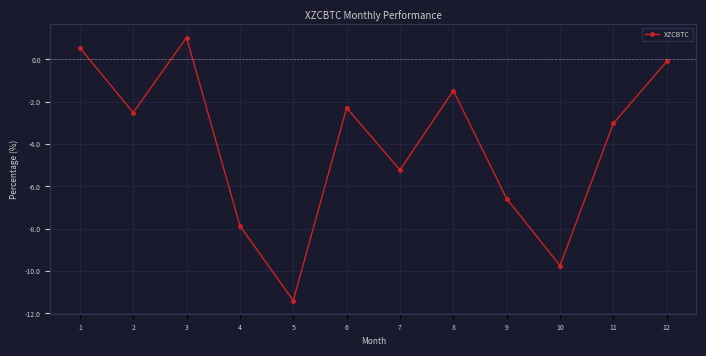

Where is the first local minimum?

2